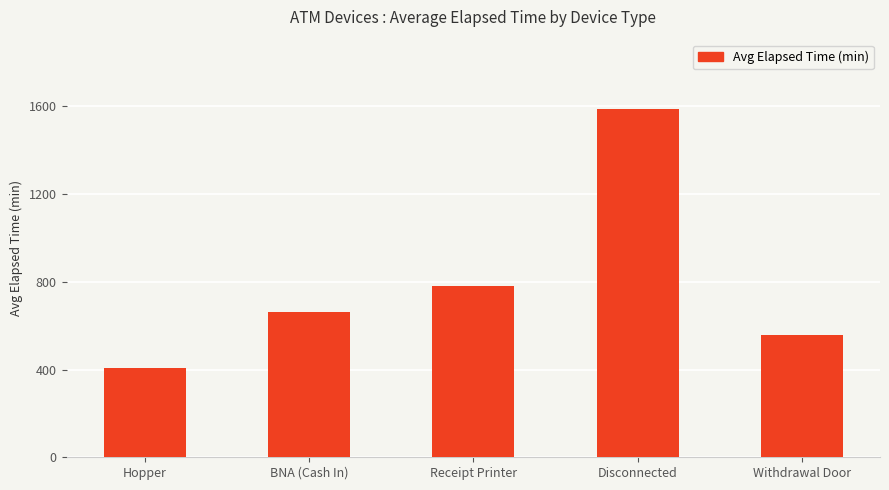

What is the label of the 1st bar from the left?

Hopper